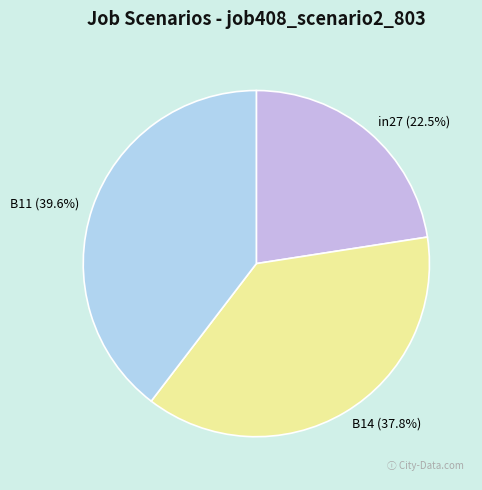

Is the sum of in27 and B14 greater than half?

Yes